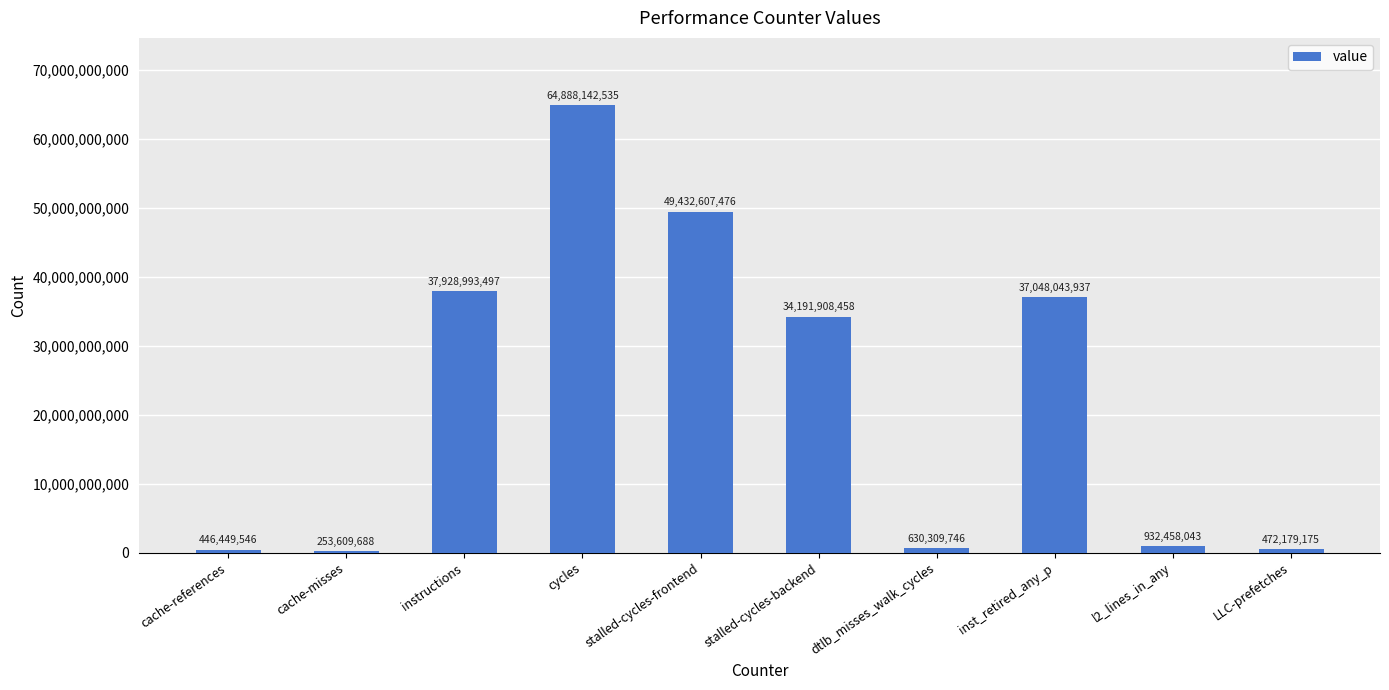

Are the bars horizontal?

No